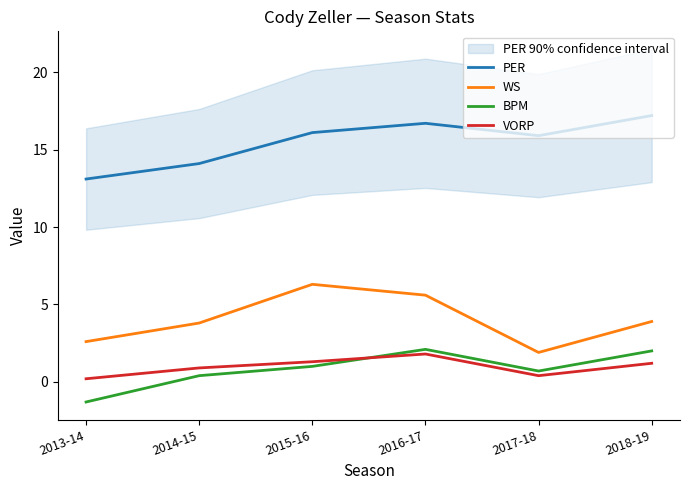

Which series has the largest total across all categories?

PER